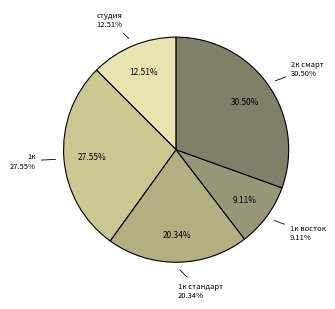

What portion of the pie excludes 2к смарт?

69.5%